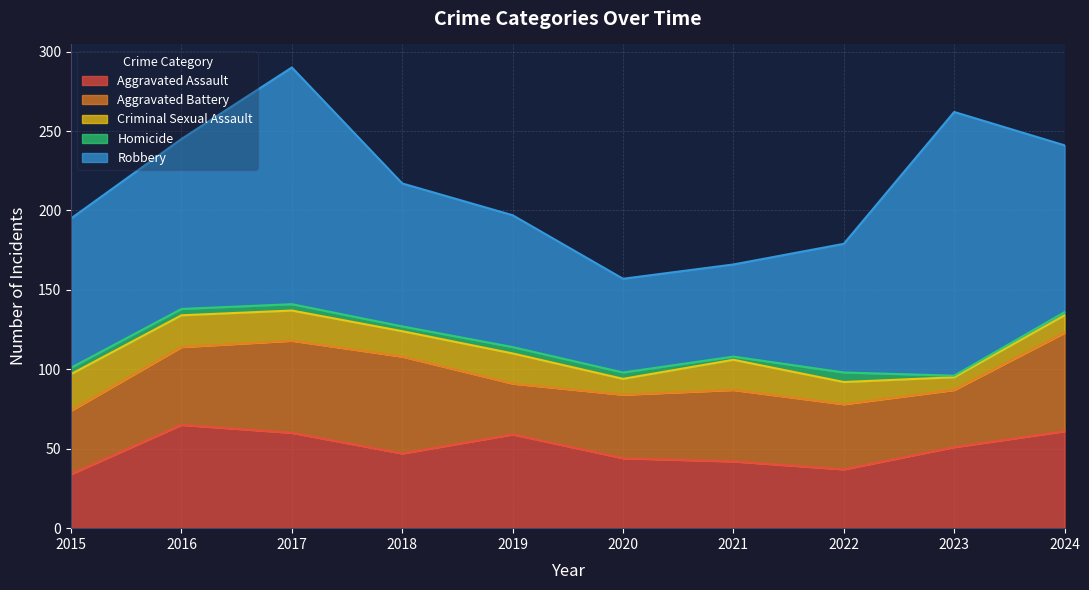

At how many categories does at least one series exceed 102?

4